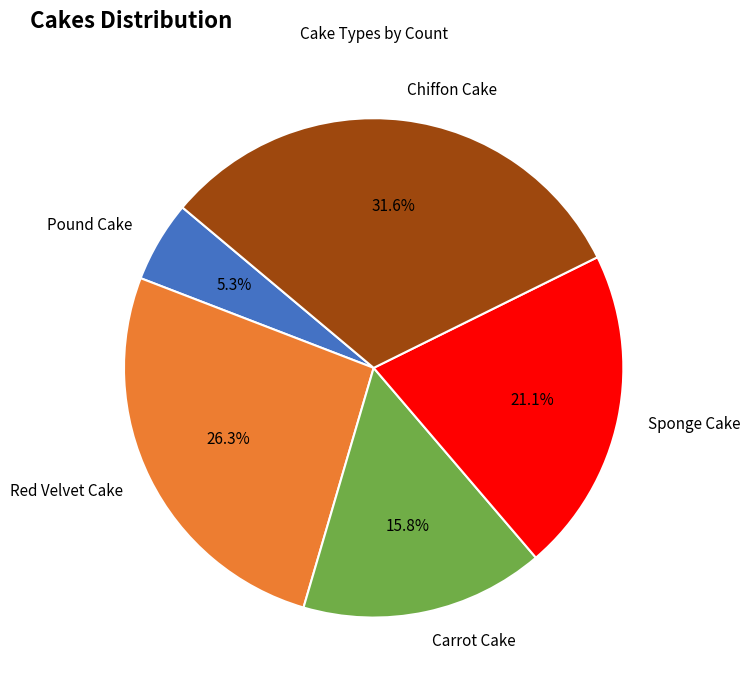

Which has a higher value, Carrot Cake or Sponge Cake?

Sponge Cake